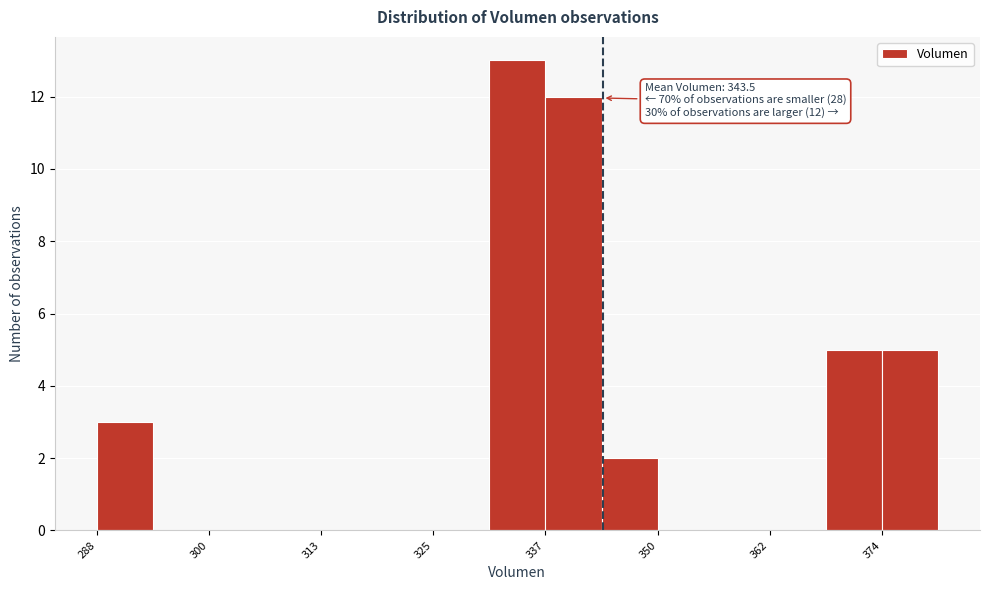

Around what value on the x-axis is the tallest bar? Give the approximate position of its centre, as read against the axis.

334